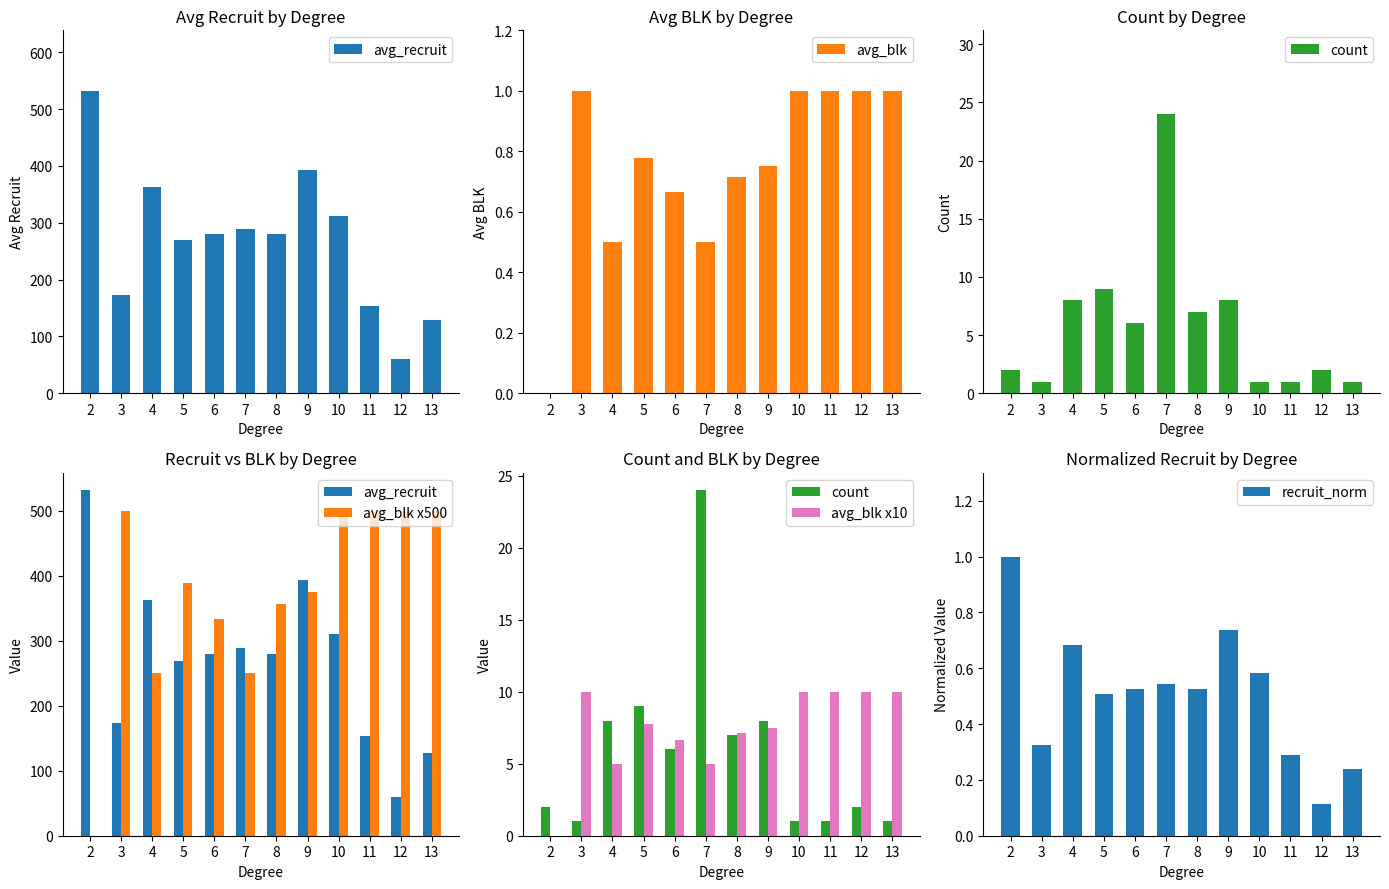

True or false: avg_blk x10 has a value of 16.0 at 3.

False